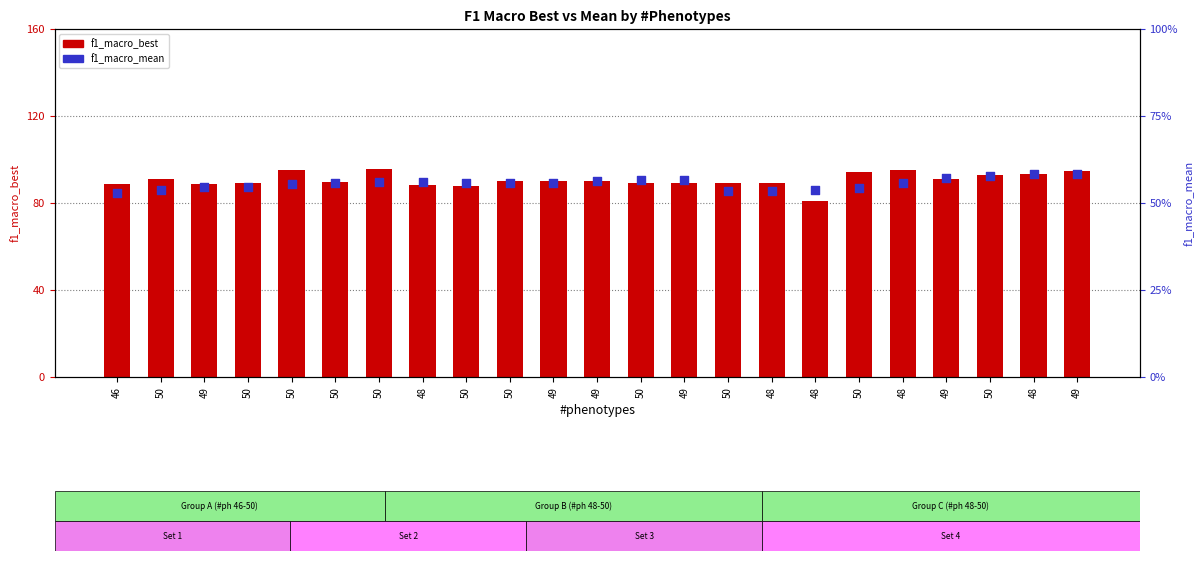

At which category is the sum across all series the highest?

49